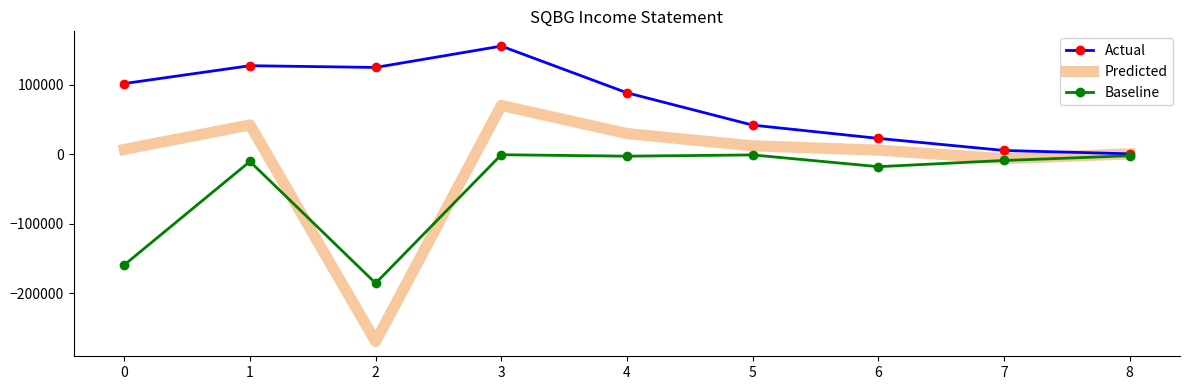

List the series in order of their overall mean, highest first.

Actual, Predicted, Baseline